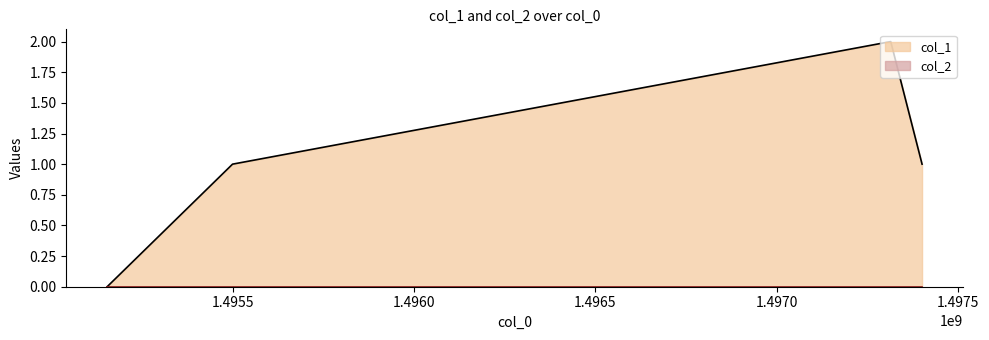

Where is the first local maximum?

1497314005